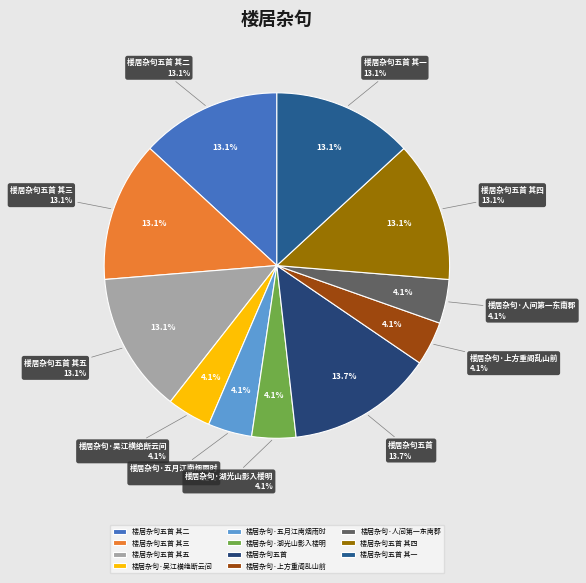

To the nearest percent, what percentage of the pie is 楼居杂句五首 其一?

13%